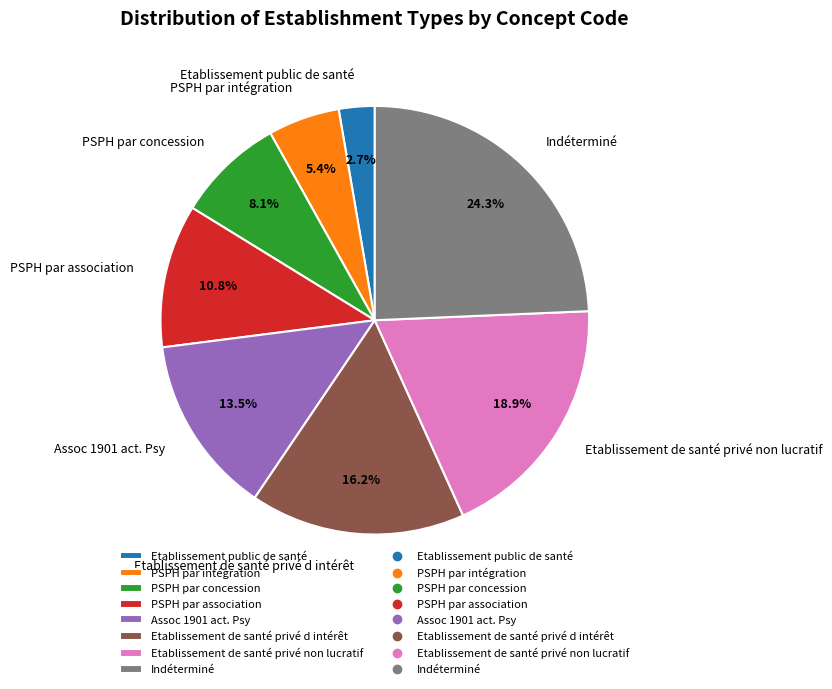

To the nearest percent, what portion does Etablissement public de santé represent?

3%